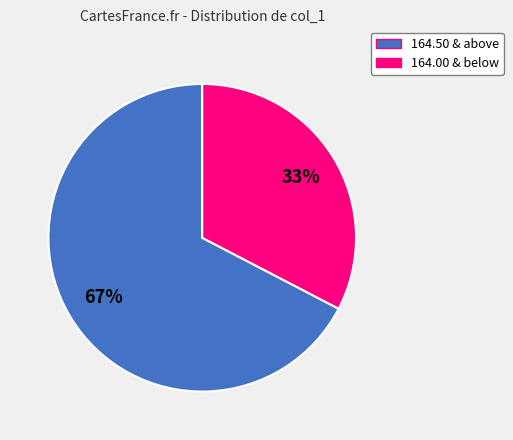

To the nearest percent, what is the average slice percentage?

50%